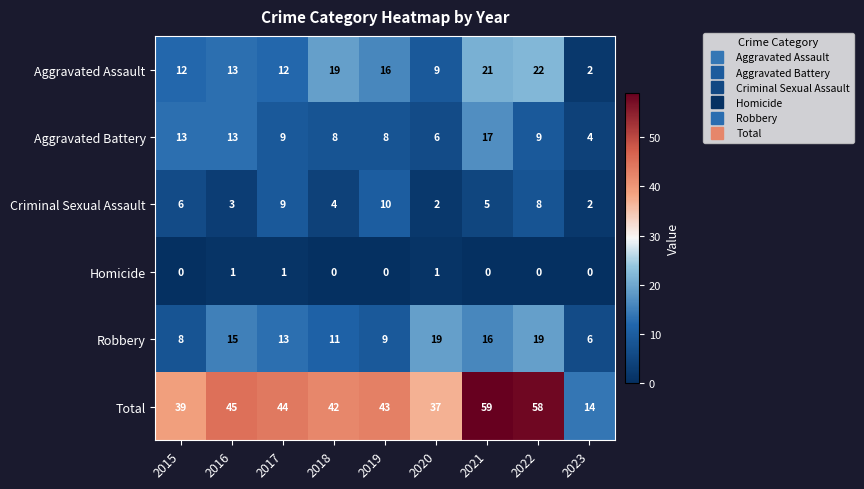

What is the difference between the Total values at 2023 and 2019?

29